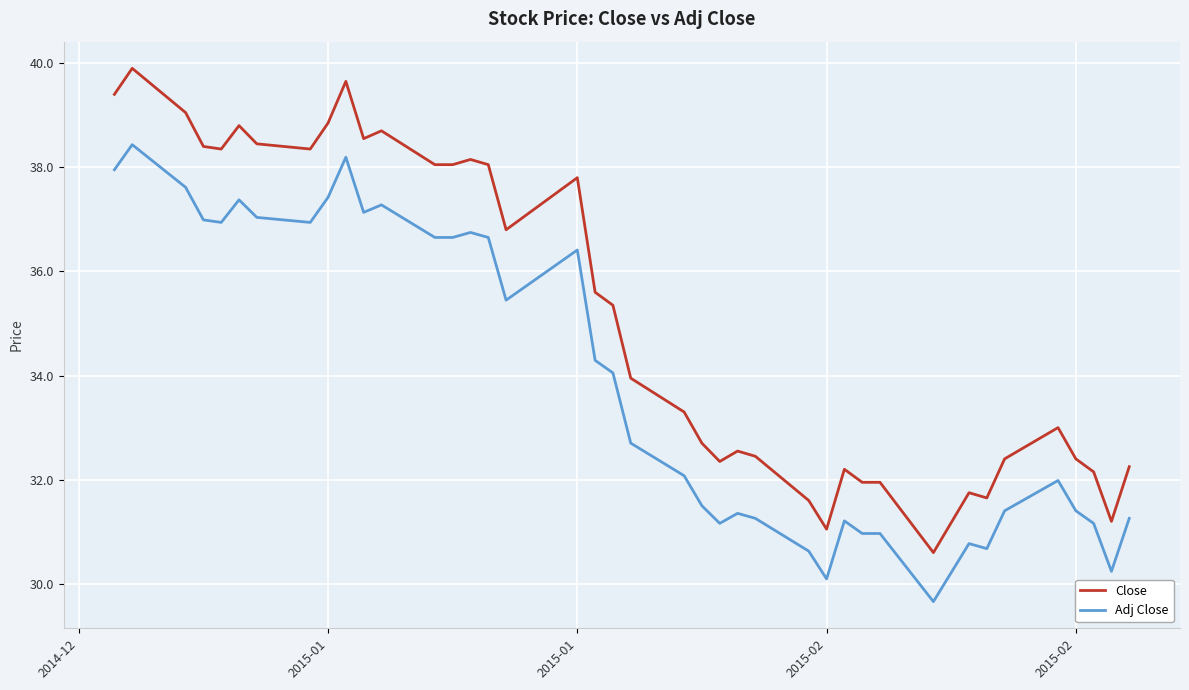

What is the difference between the maximum and minimum values in the Adj Close series?

8.8